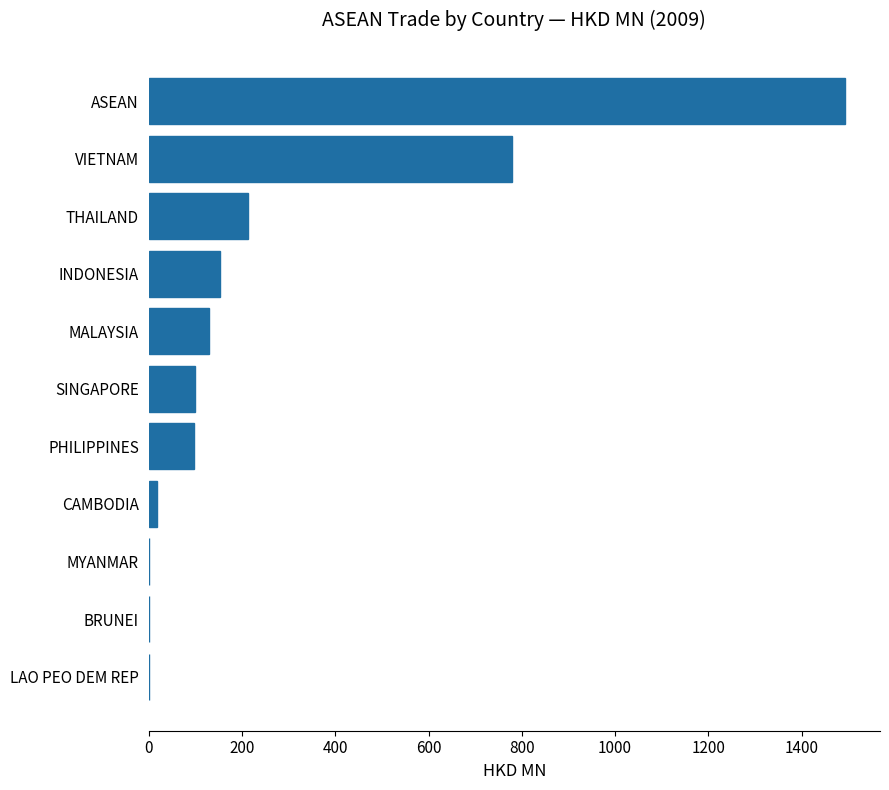

What is the greatest value displayed?

1493.1